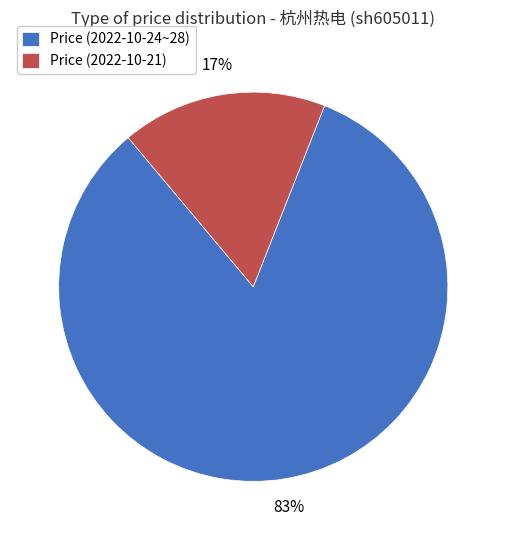

What is the smallest slice in the pie chart?

Price (2022-10-21)